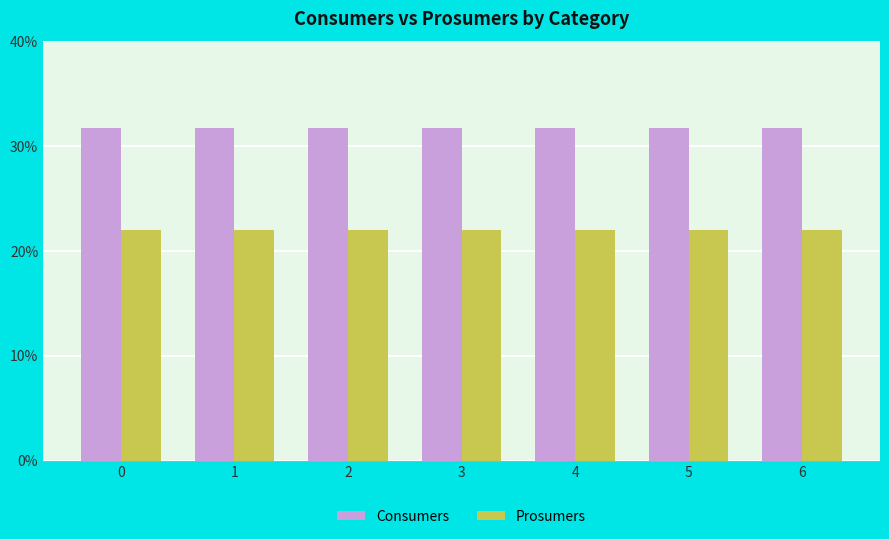

What are all the series names shown in the legend?

Consumers, Prosumers